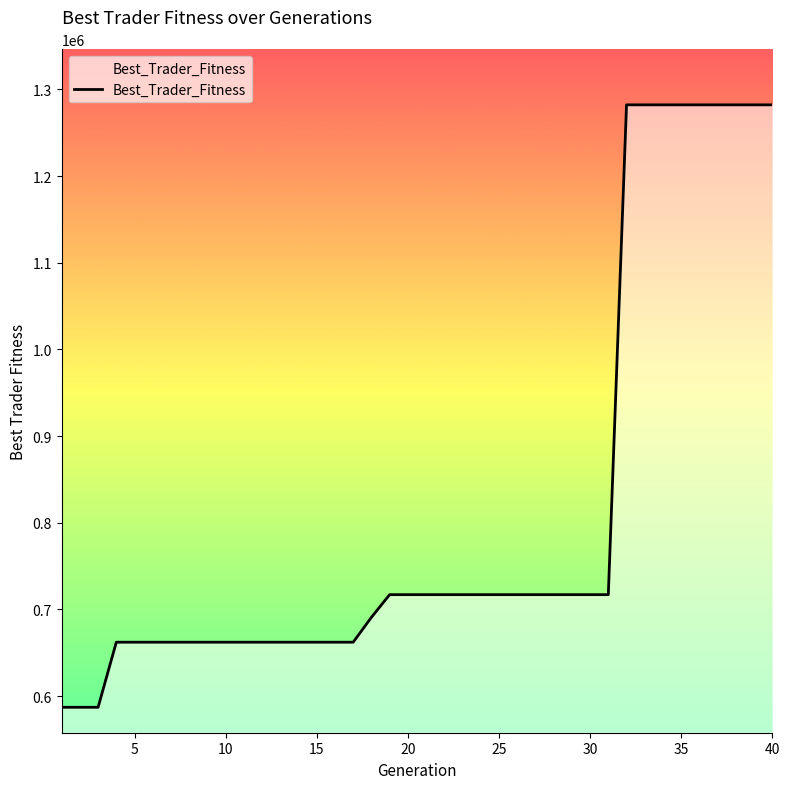

How many lines are shown in the chart?

1